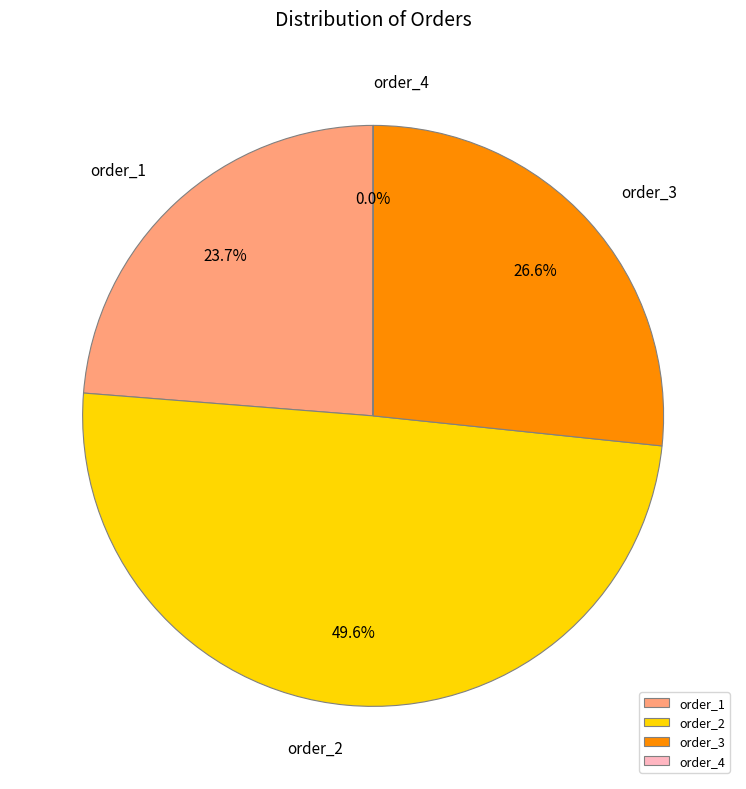

To the nearest percent, what percentage of the pie is order_3?

27%